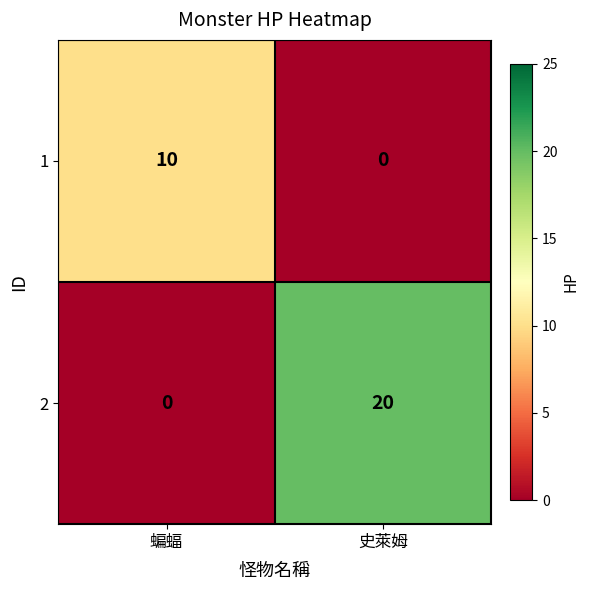

What is the maximum value shown in the chart?

20